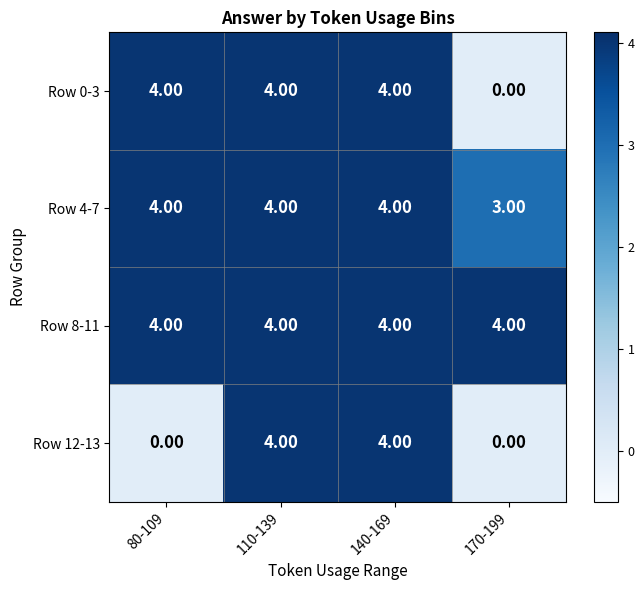

At how many categories does at least one series exceed 3?

4